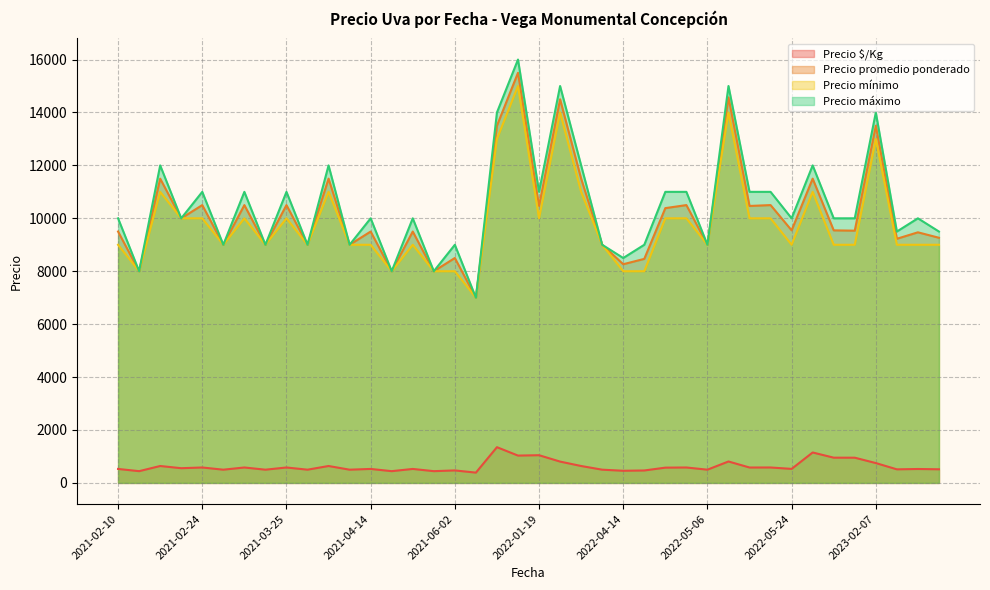

True or false: Precio mínimo and Precio máximo cross at least once.

False